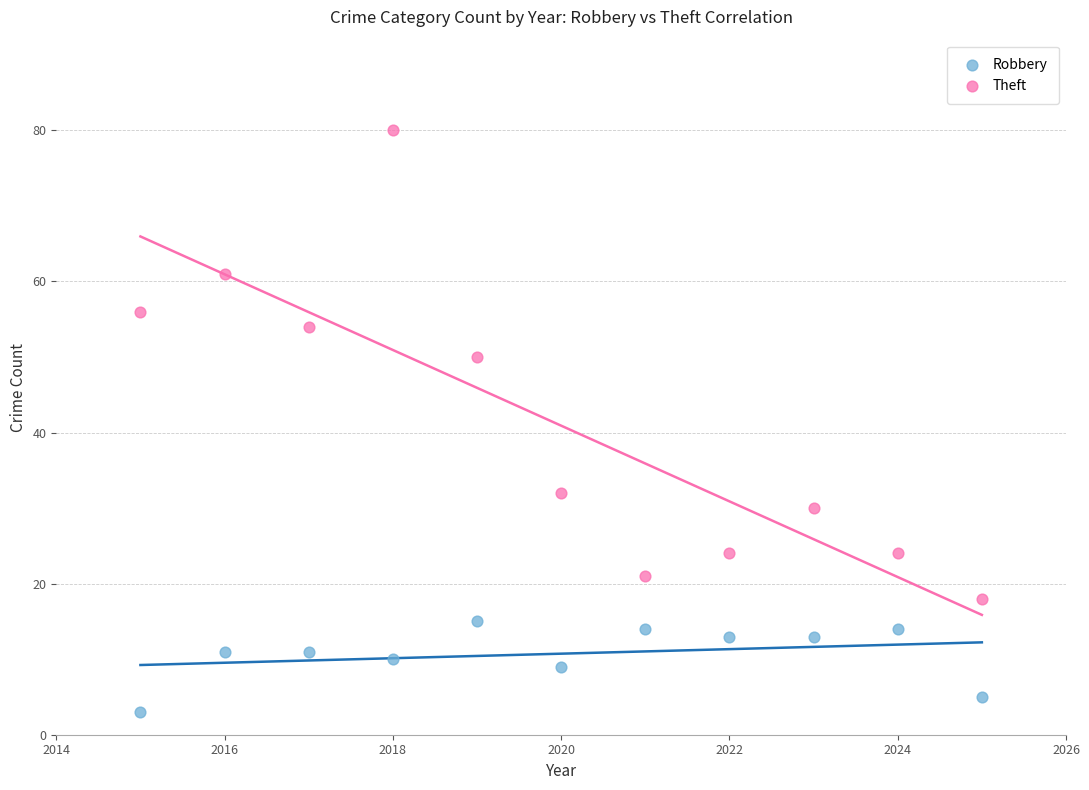

Which series contains the lowest Y value?

Robbery